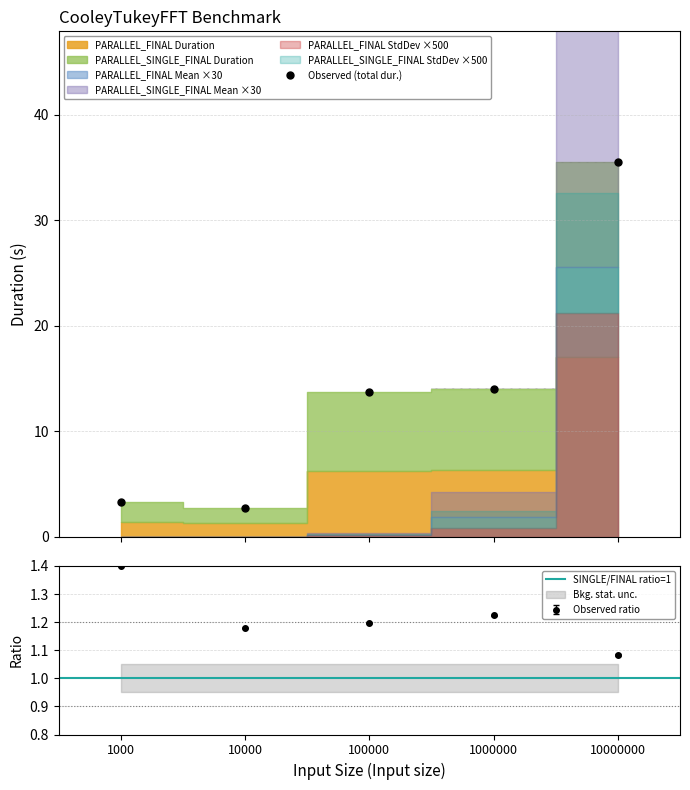

Is it true that PARALLEL_SINGLE_FINAL Mean equals 0.0 at 10000?

False